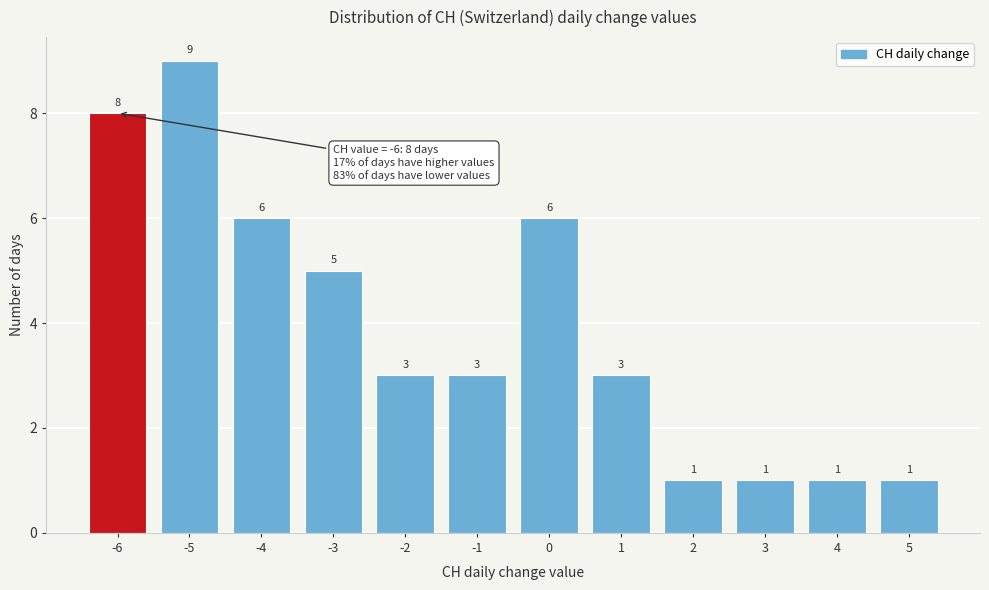

Reading left to right, list all the values displayed in this chart.

8	9	6	5	3	3	6	3	1	1	1	1